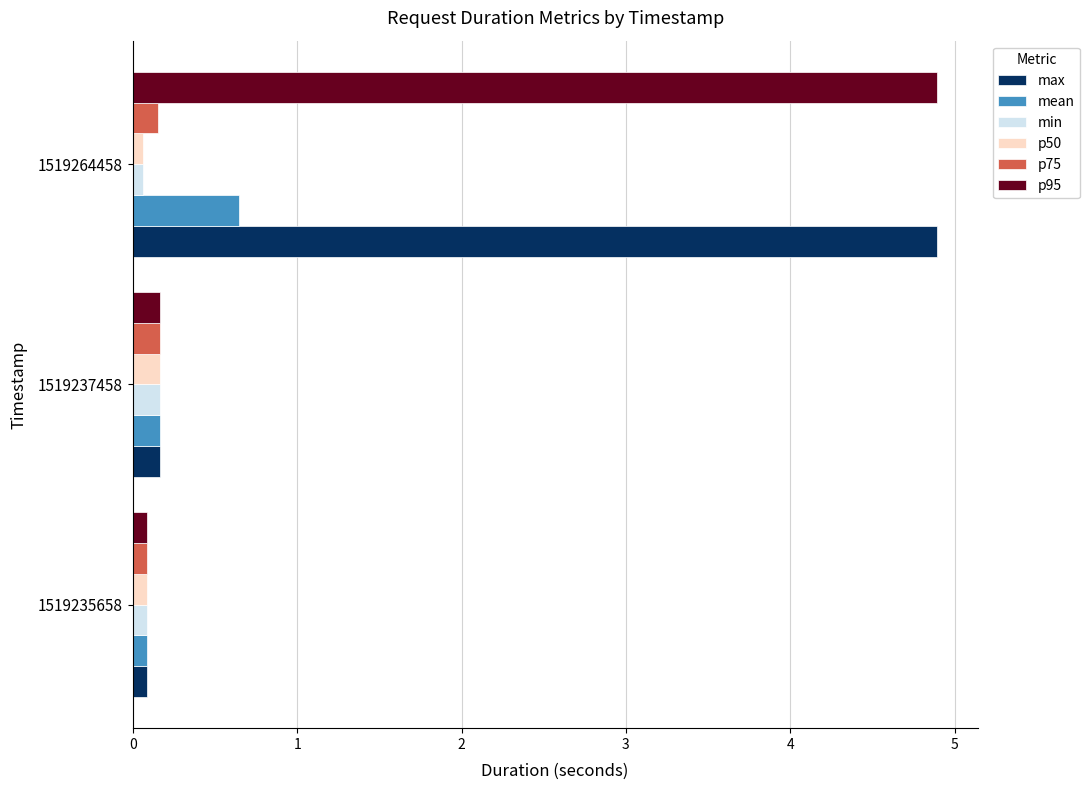

Is the value of min at 1519235658 greater than the value of max at 1519264458?

No